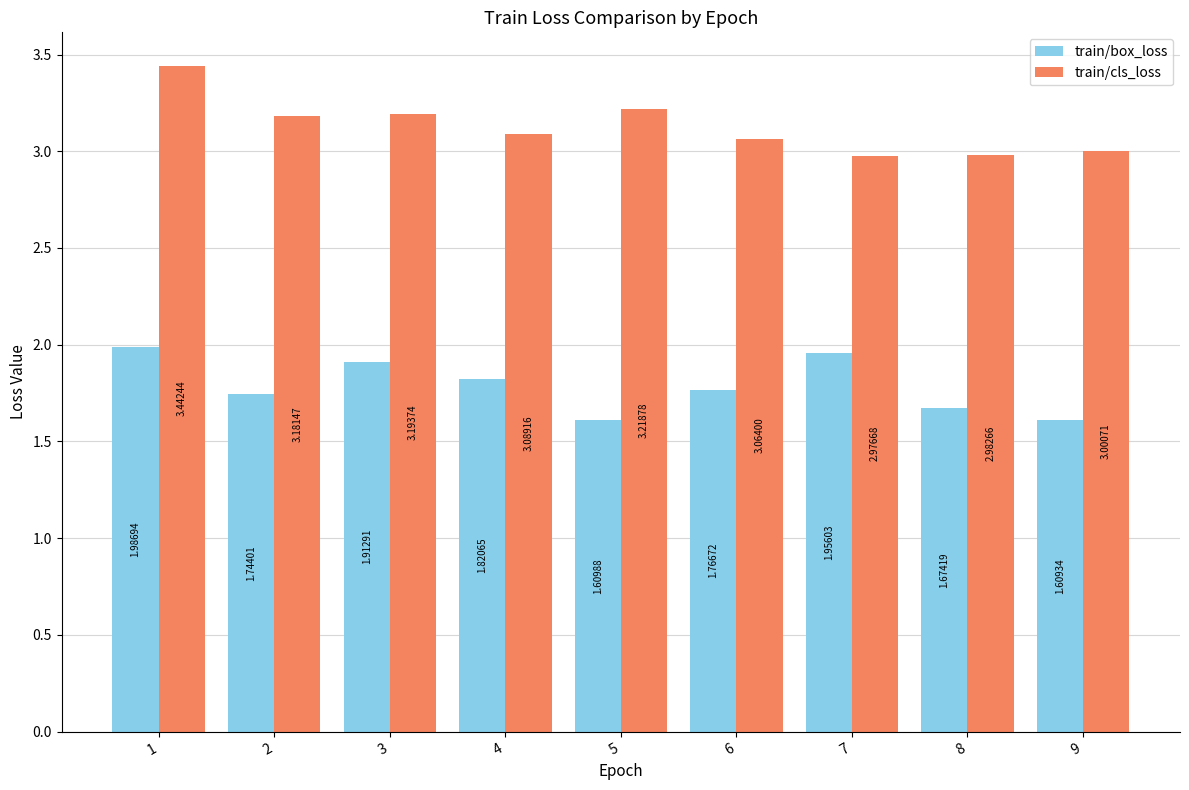

Is the value of train/cls_loss at 1 greater than the value of train/box_loss at 2?

Yes